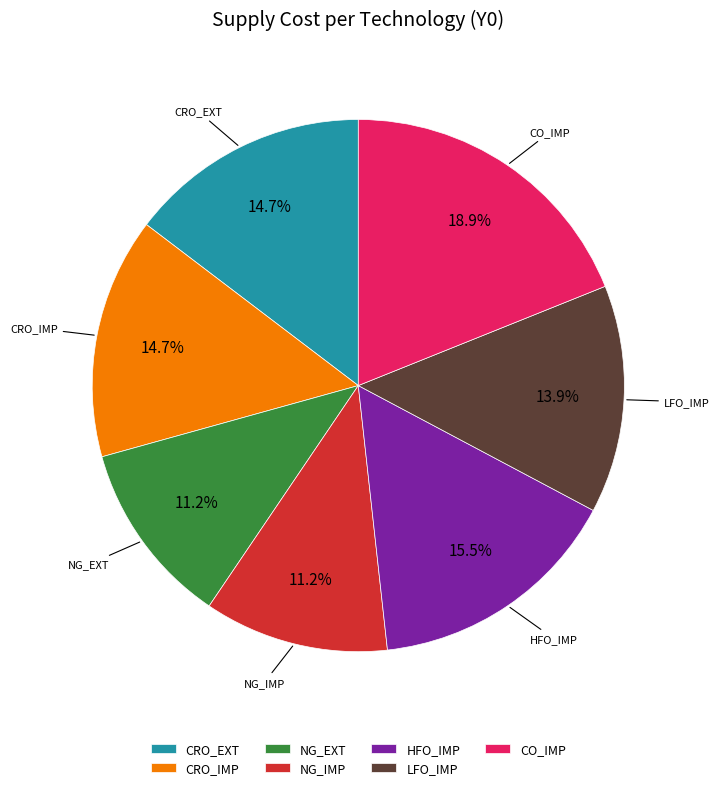

How many segments does this pie chart have?

7